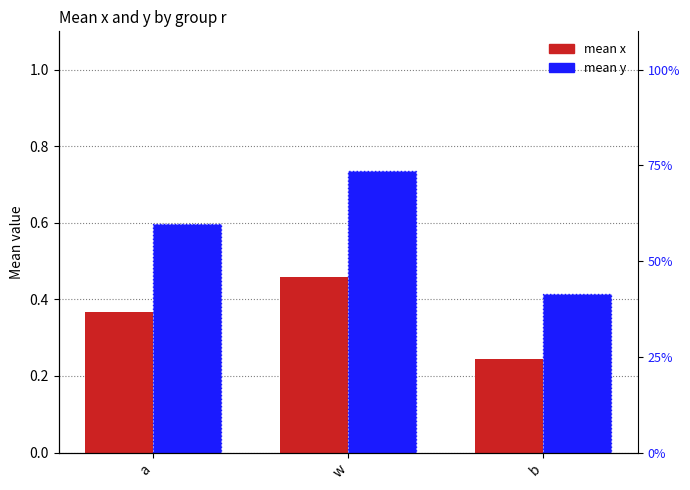

Which series has the largest range (max minus min)?

mean y